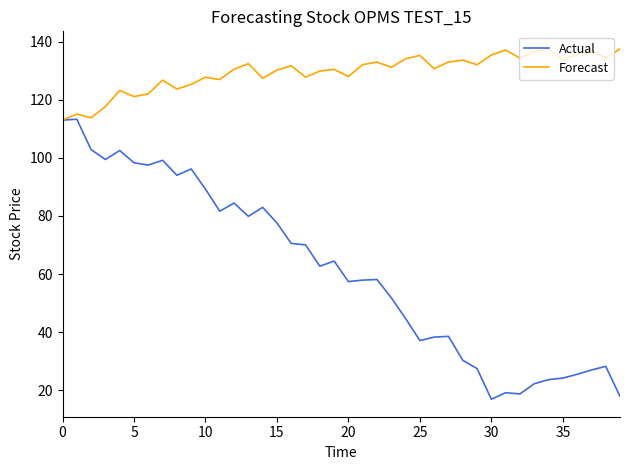

At how many categories does at least one series exceed 99?

40